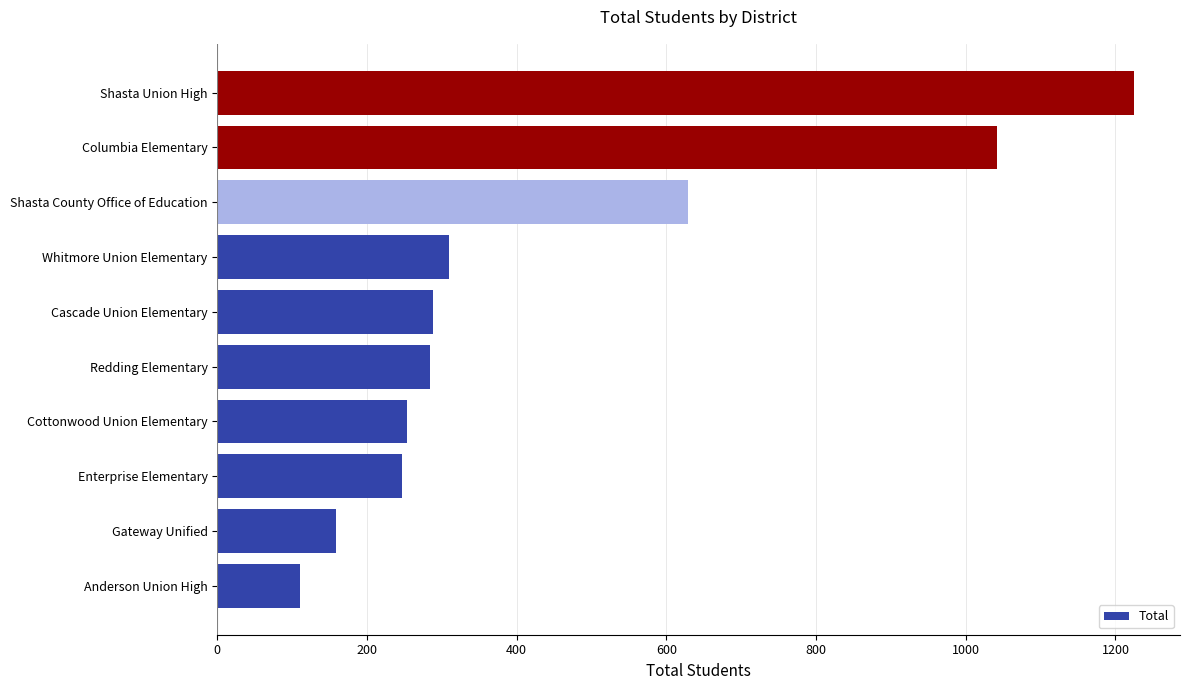

Approximately how many times larger is the value at Shasta County Office of Education compared to Redding Elementary?

2.2